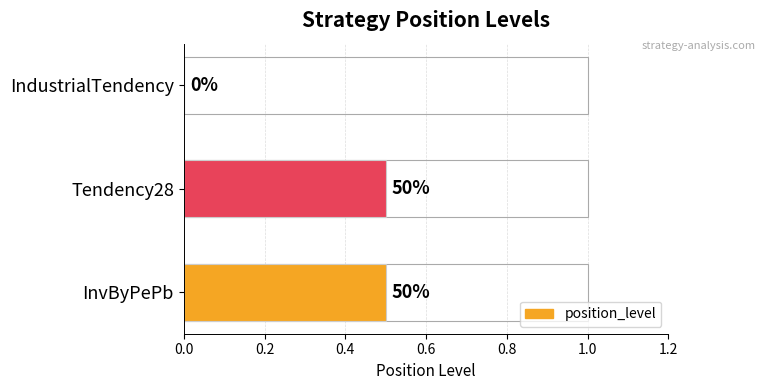

What is the difference between the maximum and minimum values?

0.5